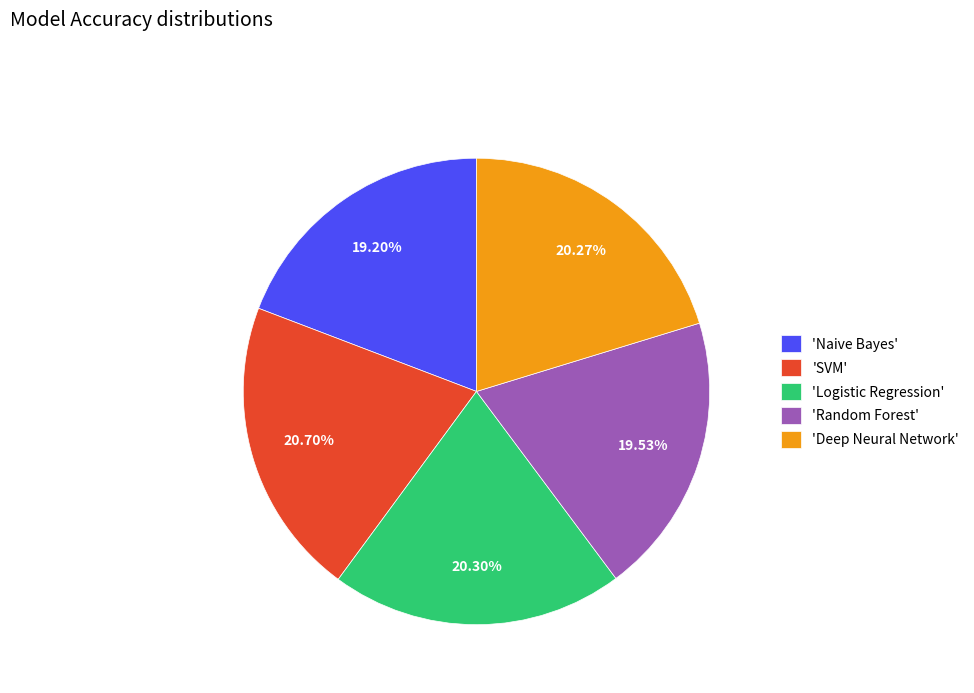

Do 'Random Forest' and 'SVM' together represent more than half of the pie?

No